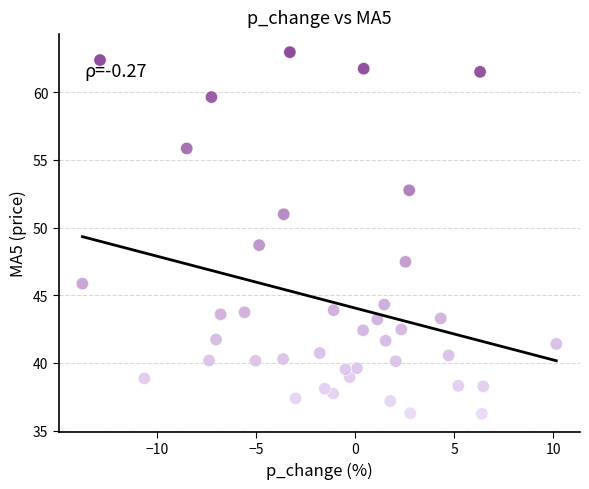

What Y value in the scatter plot is closest to 49?

48.7